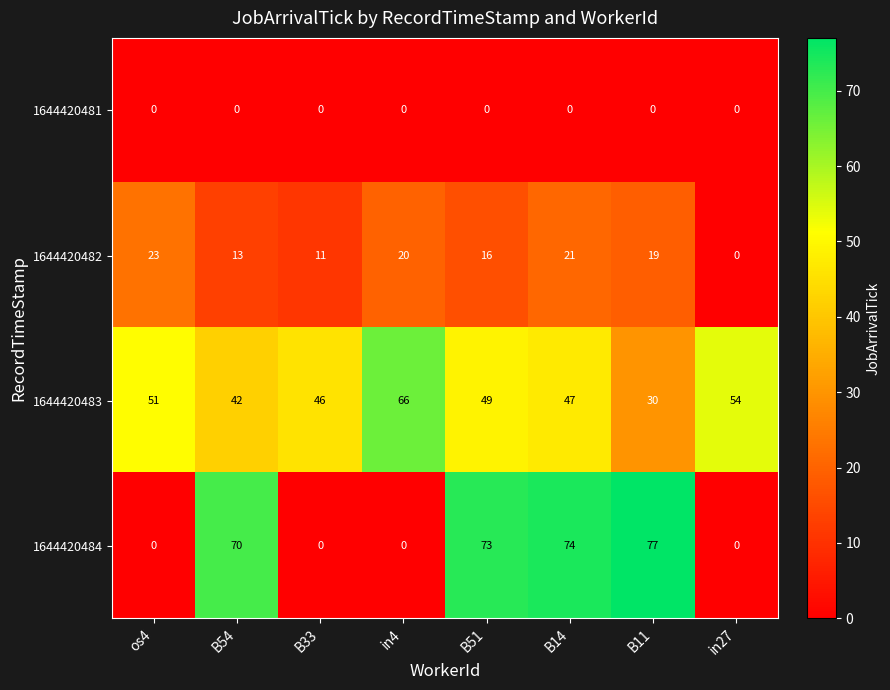

At B51, list the series in order from smallest to largest.

1644420481, 1644420482, 1644420483, 1644420484